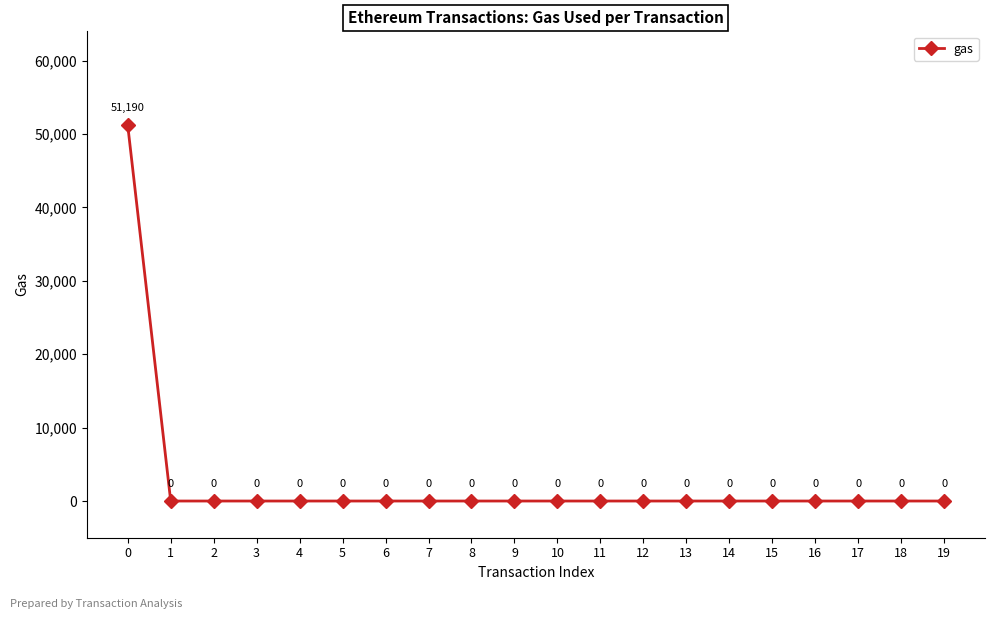

How many values are above zero?

1